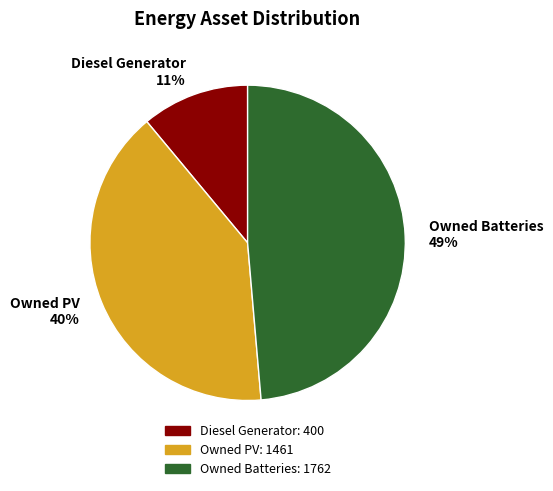

Rank the categories by value from lowest to highest.

Diesel Generator, Owned PV, Owned Batteries